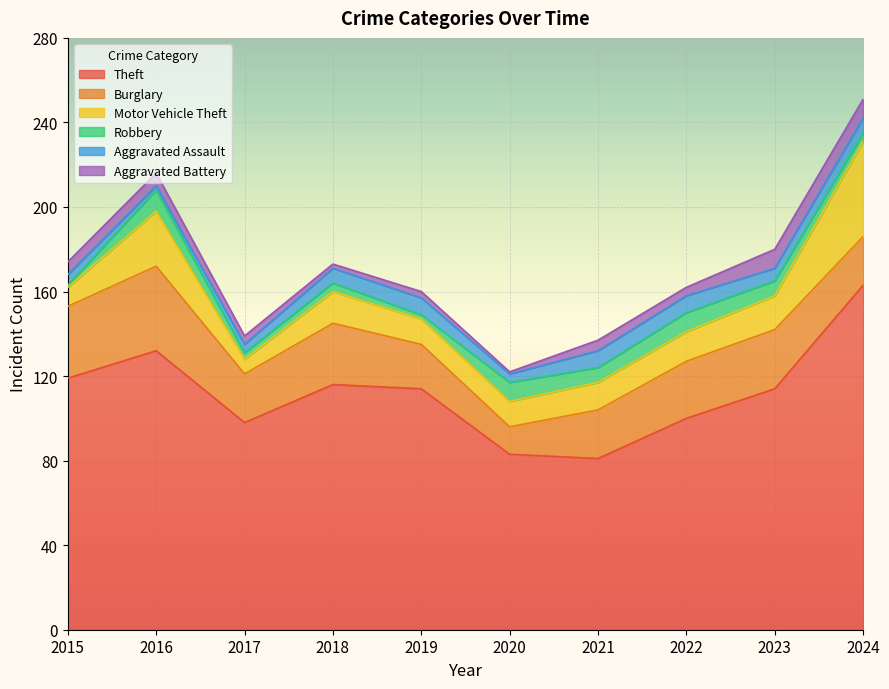

What is the total value across all series at 2018?

173